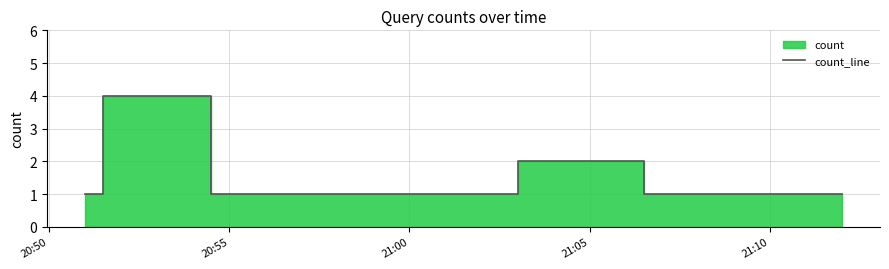

What is the sum of the values at 21:05 and 7?

3